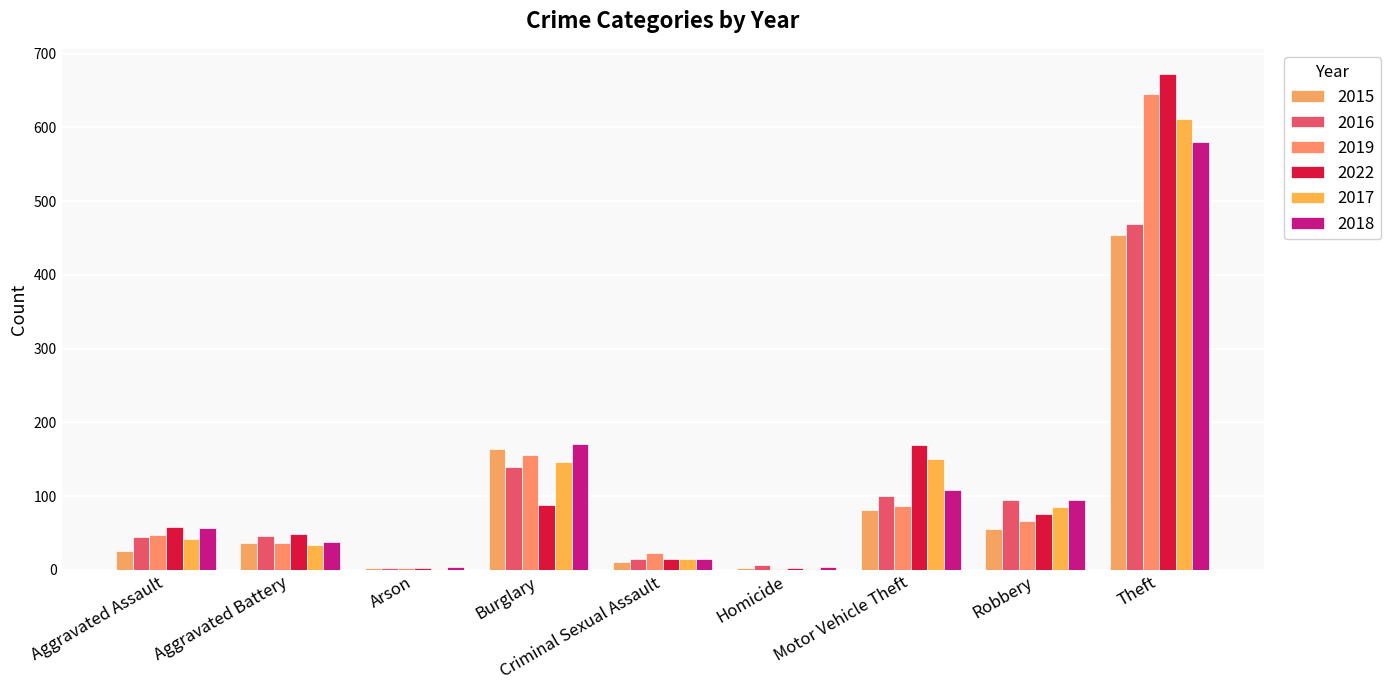

What is the lowest value of the 2019 series?

1